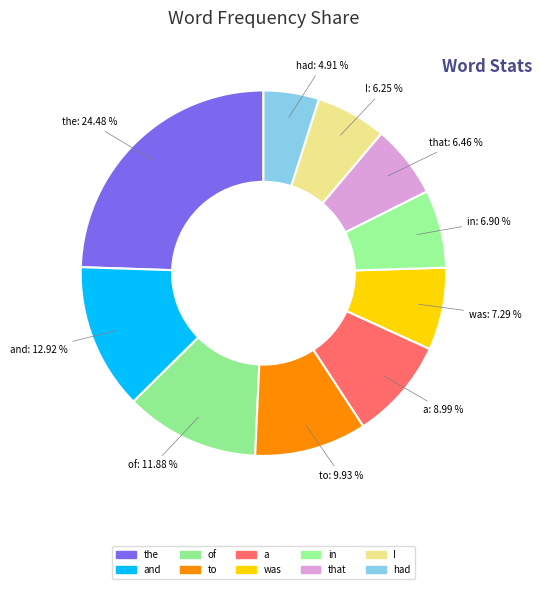

Approximately how many times larger is the value at the compared to I?

3.9